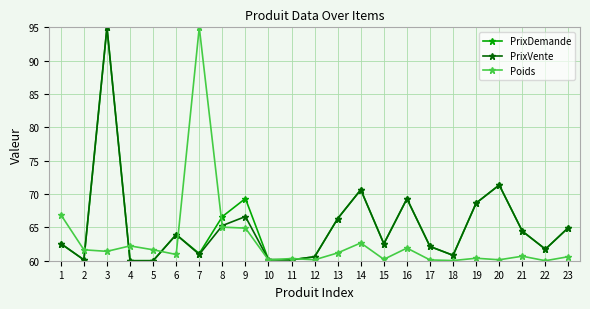

How many series are shown in this chart?

3